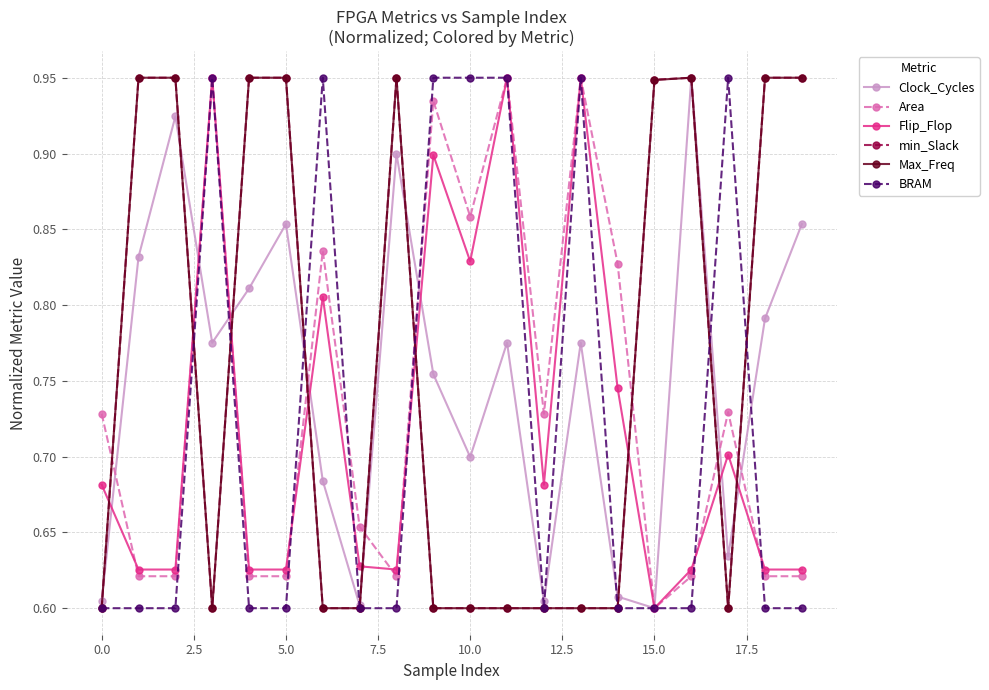

Count the number of categories in the chart.

20